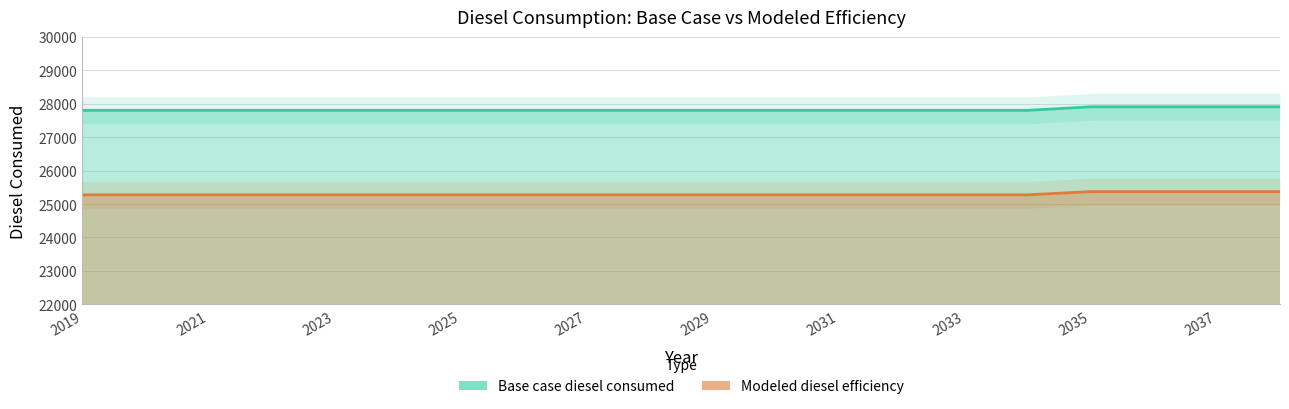

What are all the series names shown in the legend?

Base case diesel consumed, Modeled diesel efficiency